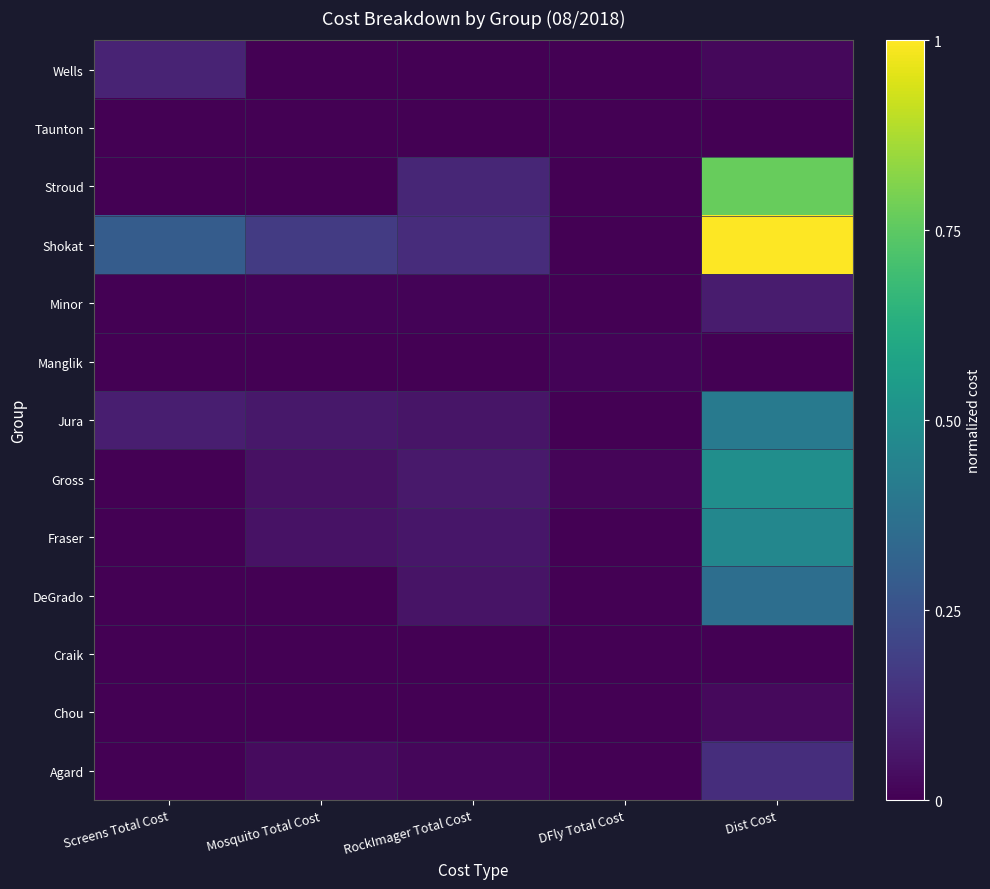

At which category is the sum across all series the highest?

Dist Cost